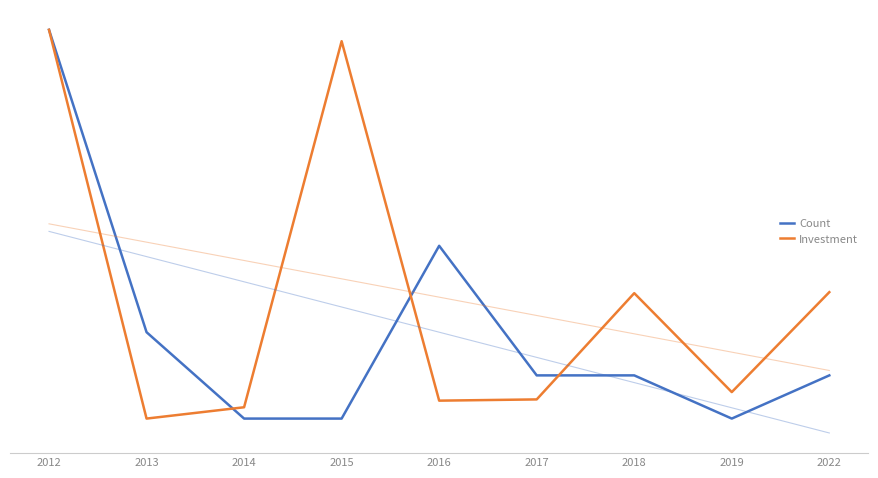

In Count, how many points are higher than both neighbors (excluding endpoints)?

1